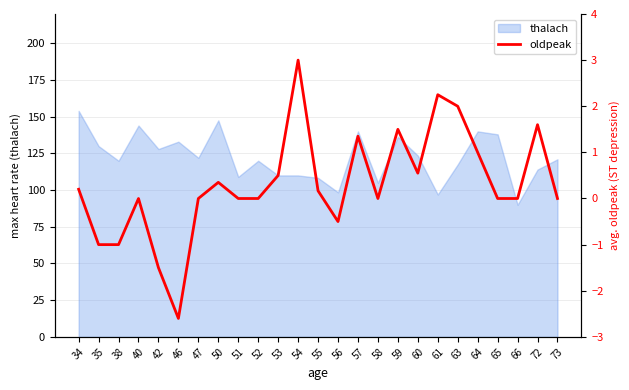

At which label is the value closest to 0?

40